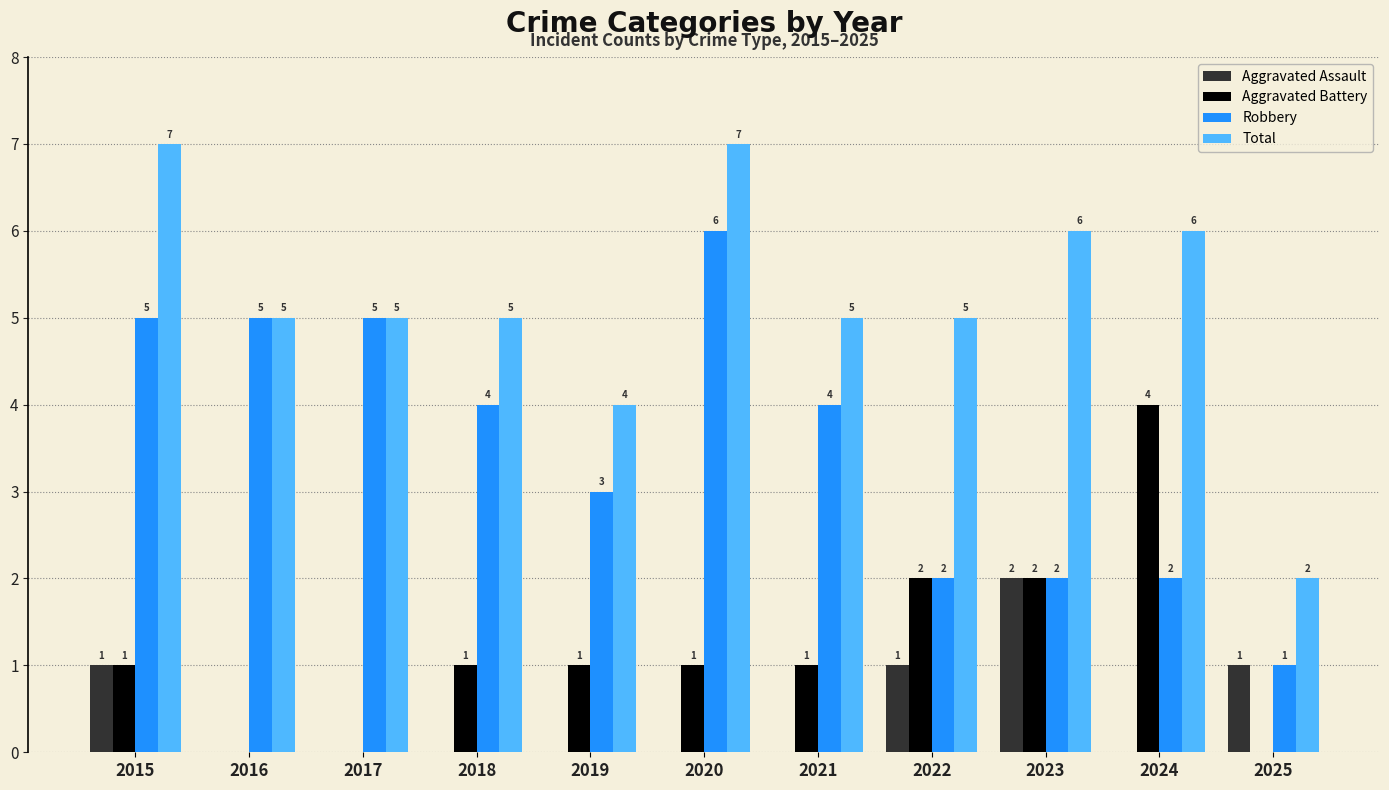

What is the spread (max minus min) of values at 2020?

7